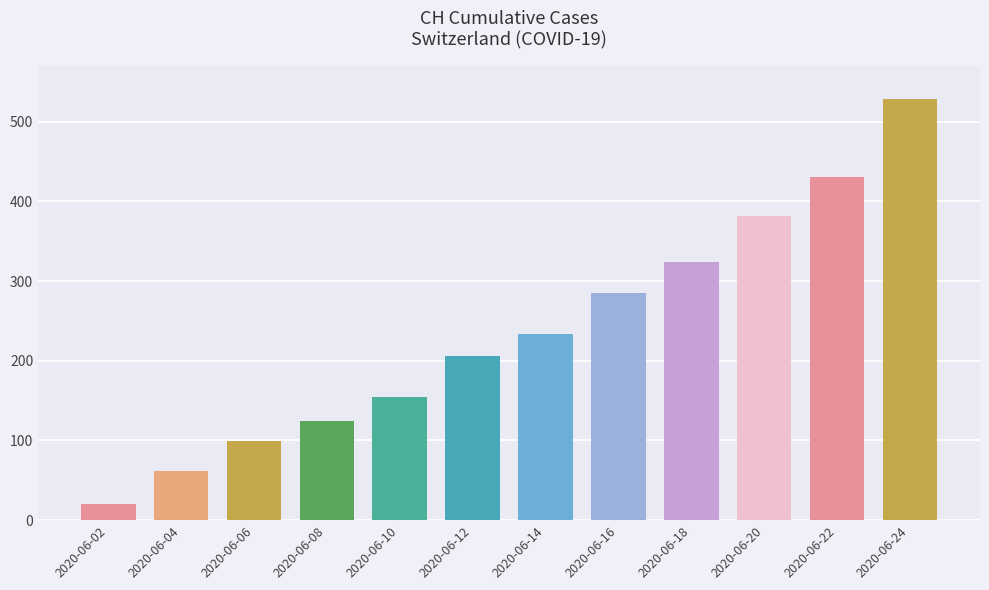

Approximately how many times larger is the value at 2020-06-08 compared to 2020-06-12?

0.6